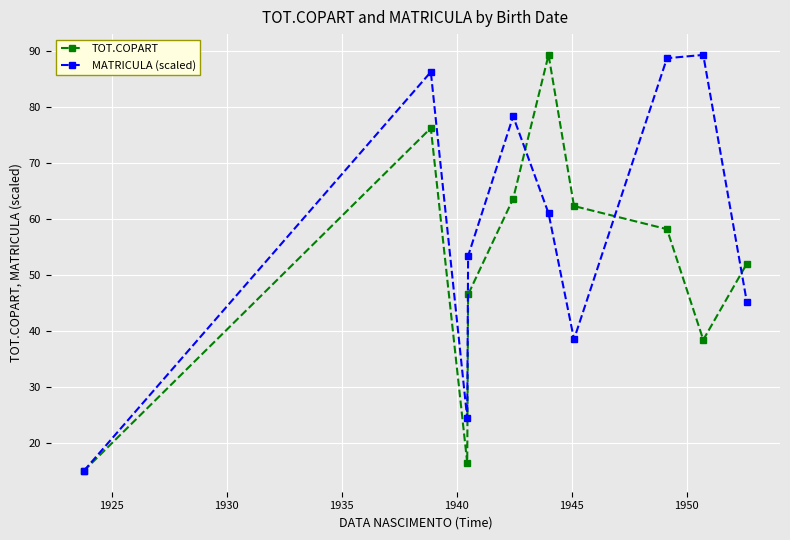

Does the chart have visible grid lines?

Yes